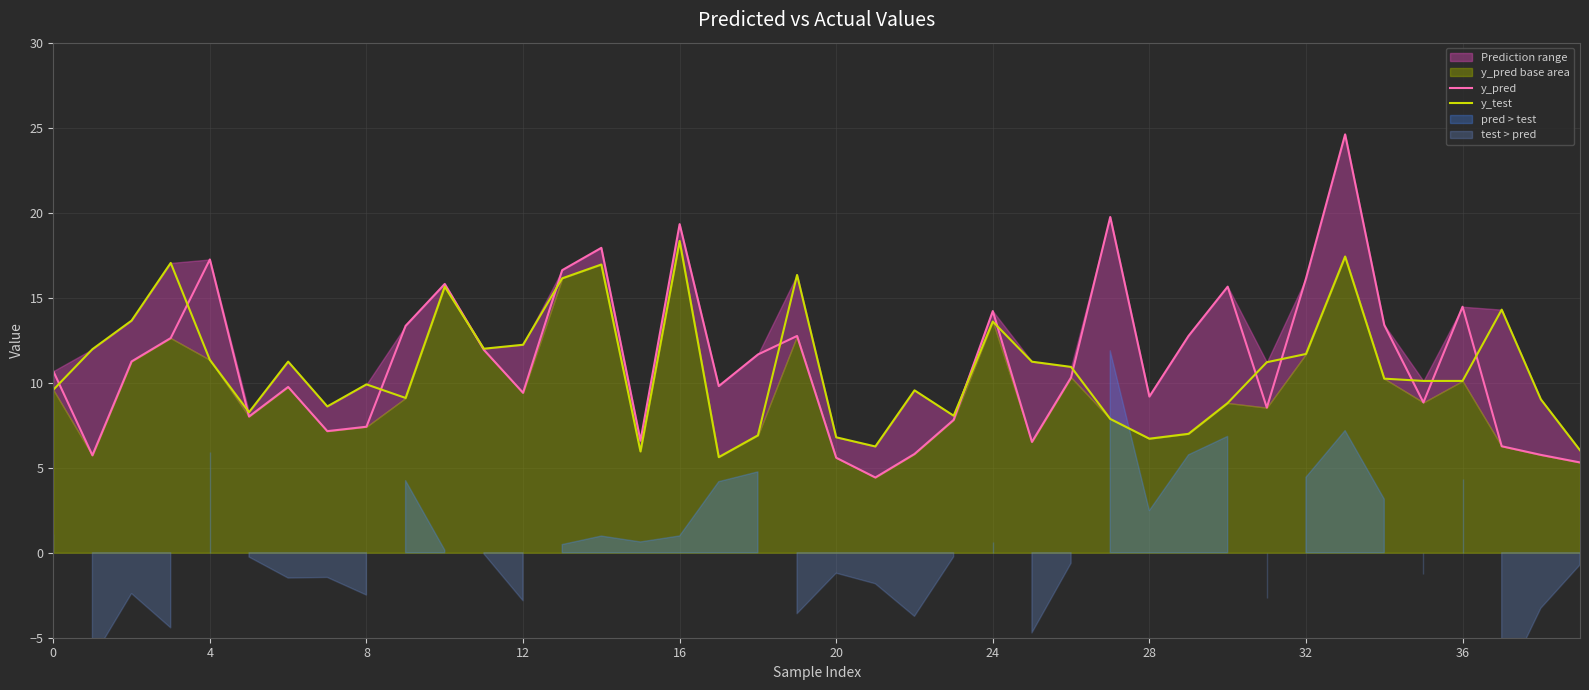

How many data points in y_test are less than 10?

18